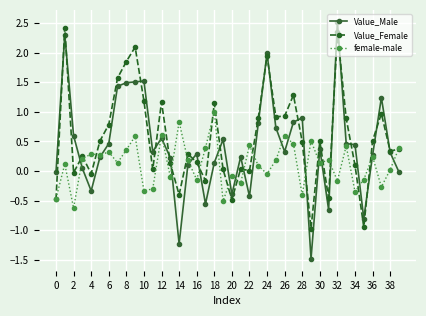

What are all the series names shown in the legend?

Value_Male, Value_Female, female-male